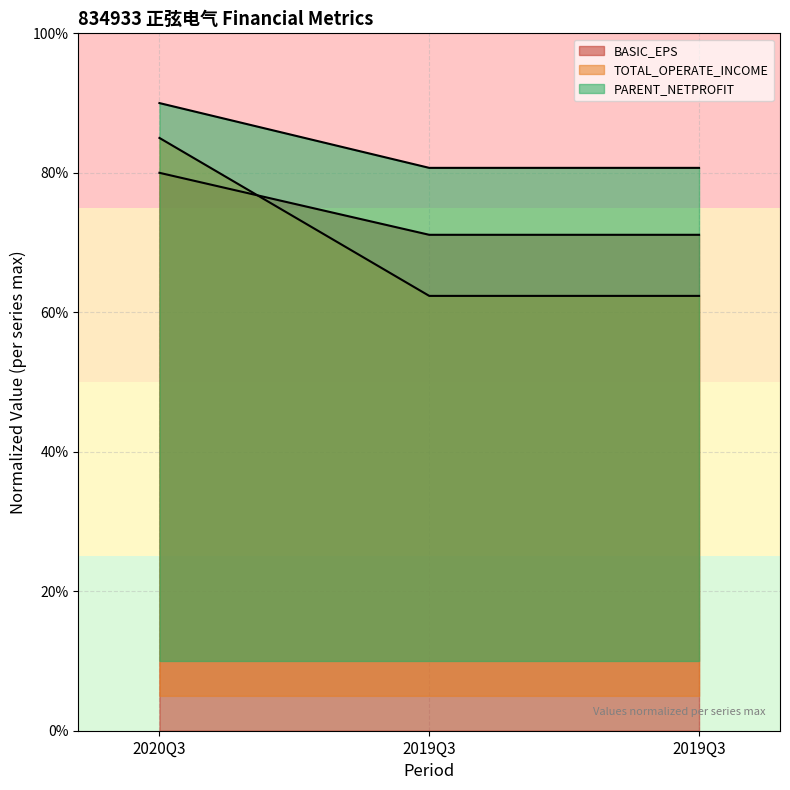

Reading left to right, extract all data points from this chart.

BASIC_EPS: 0.8	0.7	0.7
TOTAL_OPERATE_INCOME: 0.9	0.6	0.6
PARENT_NETPROFIT: 0.9	0.8	0.8